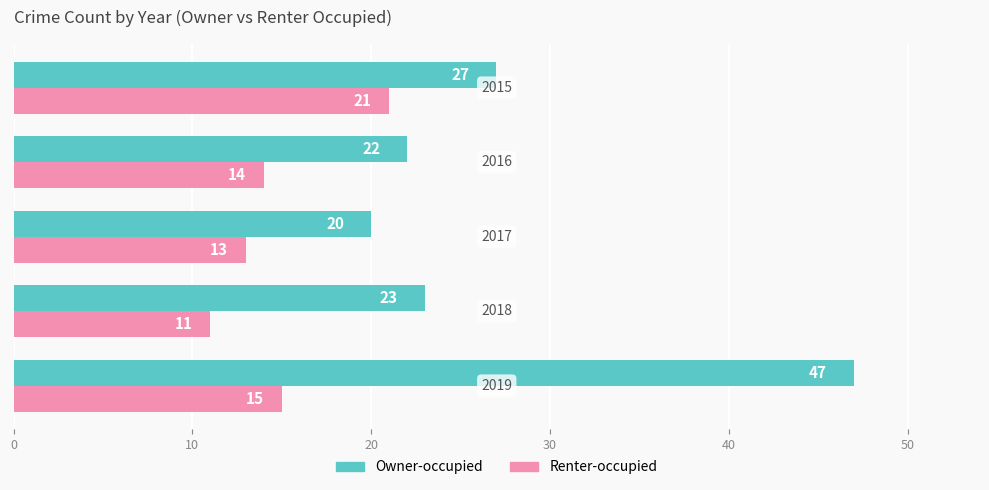

Which series has the largest total across all categories?

Owner-occupied